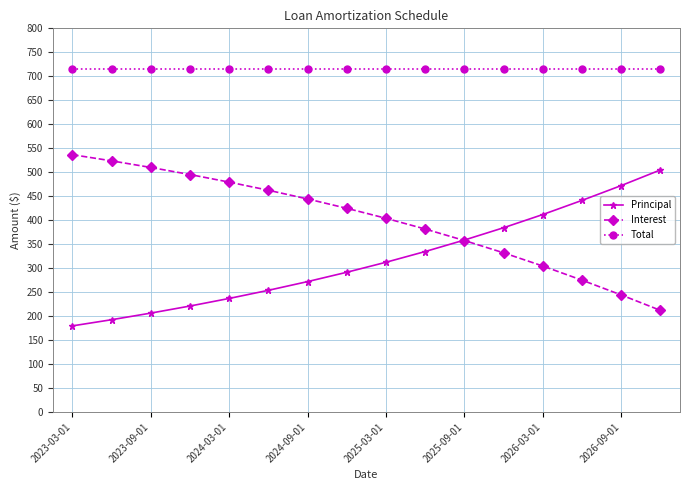

What is the value of the Principal point at the 6th from the left?

253.7